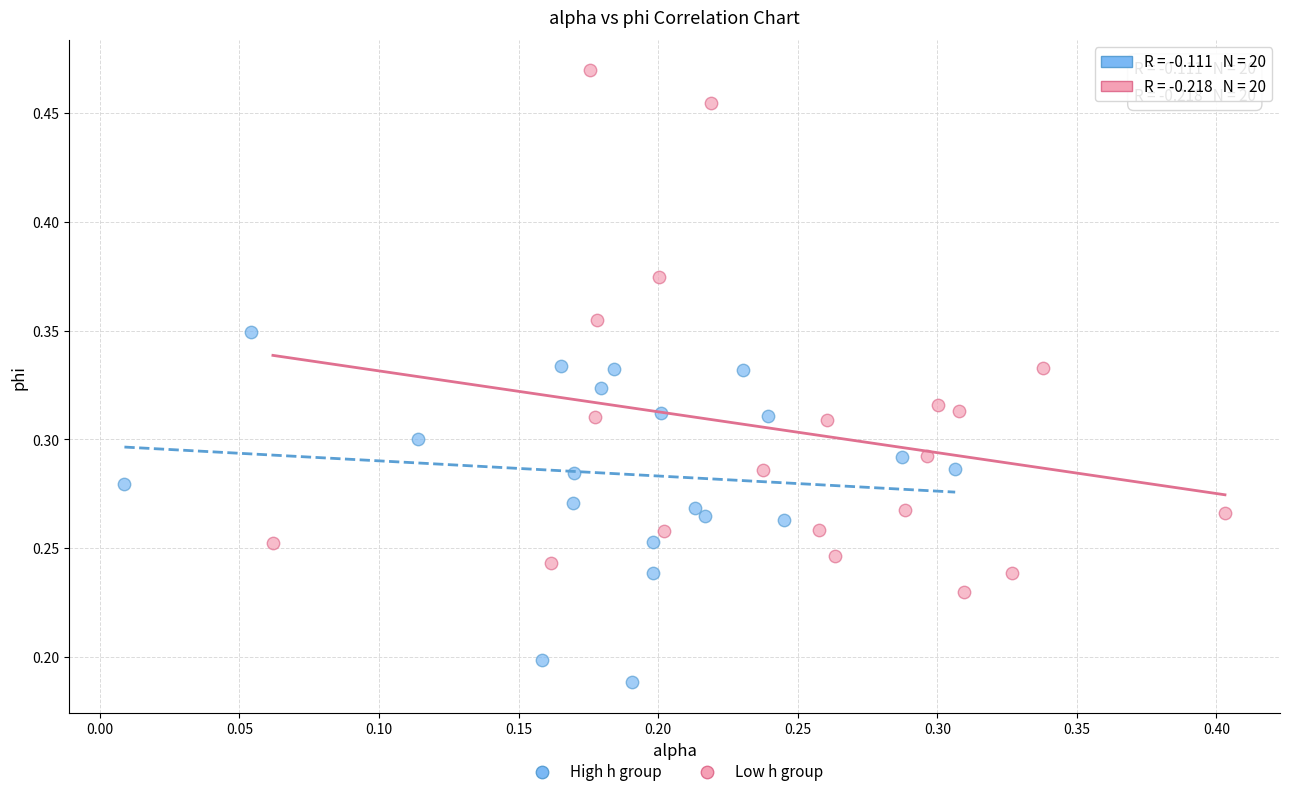

Which series contains the lowest Y value?

High h group